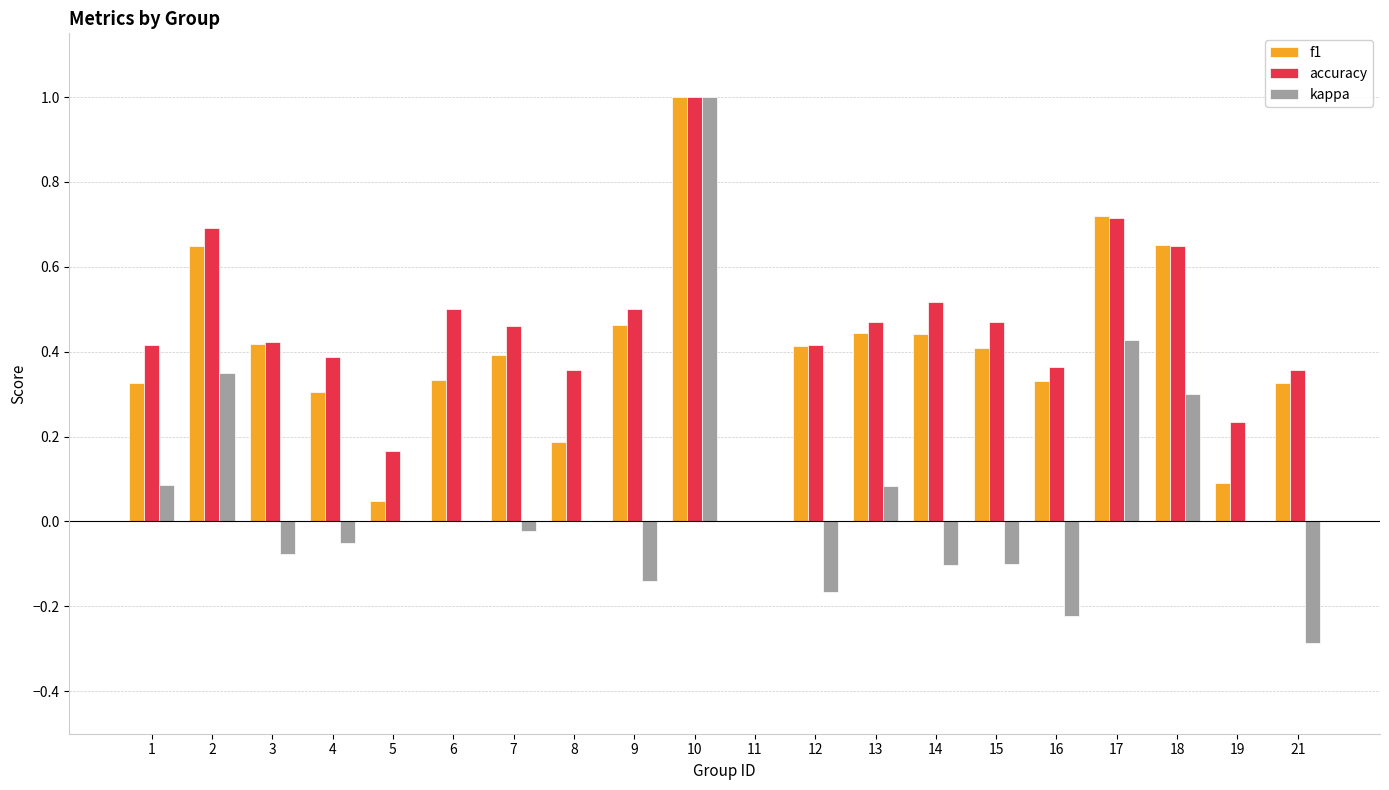

What is the maximum value for accuracy?

1.0